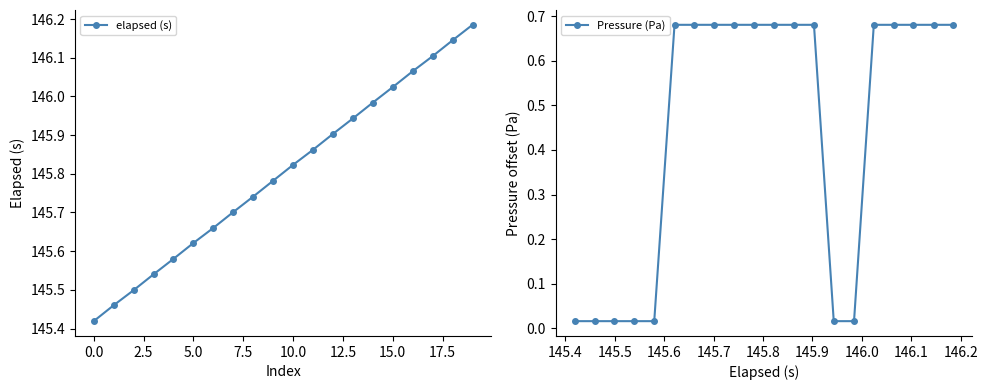

True or false: elapsed (s) and Pressure (Pa) intersect in this chart.

False